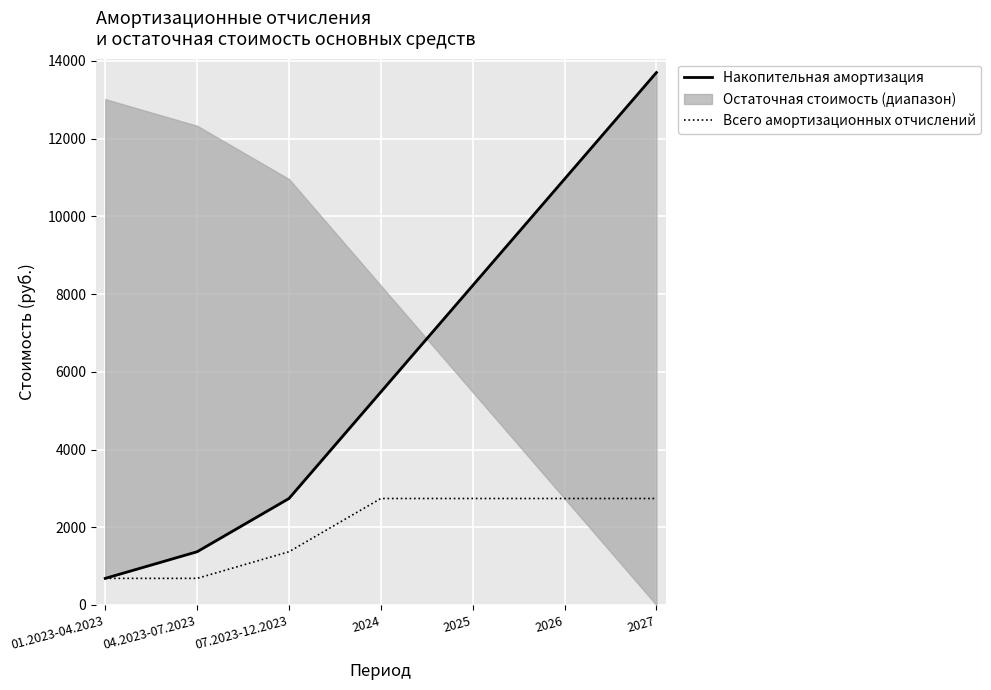

Where is Накопительная амортизация nearest to the value 7192?

2025